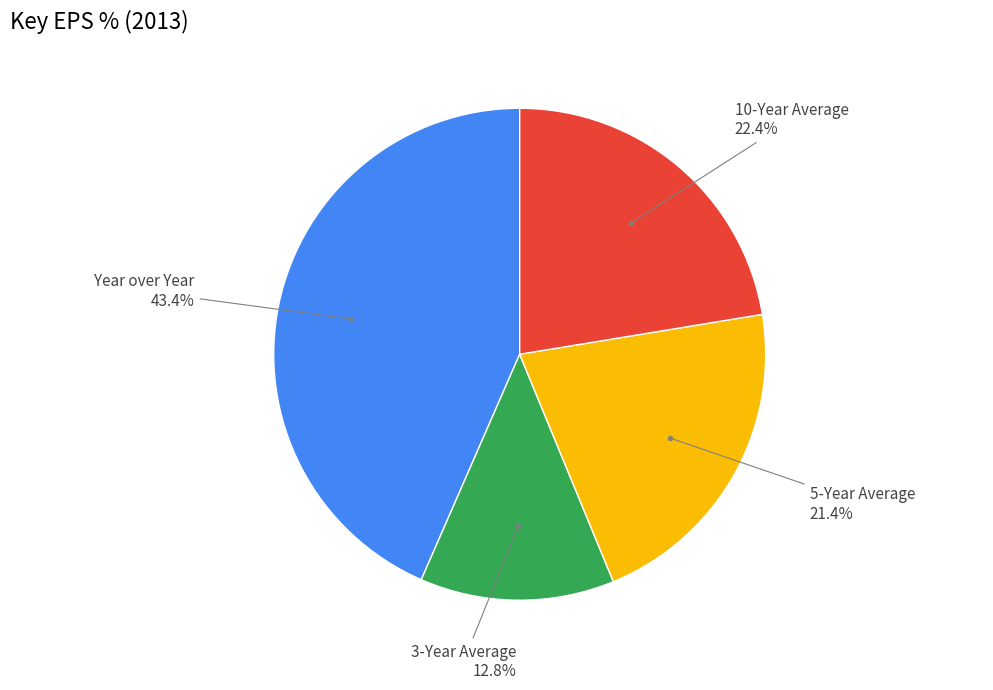

Is there a majority slice in this chart?

No